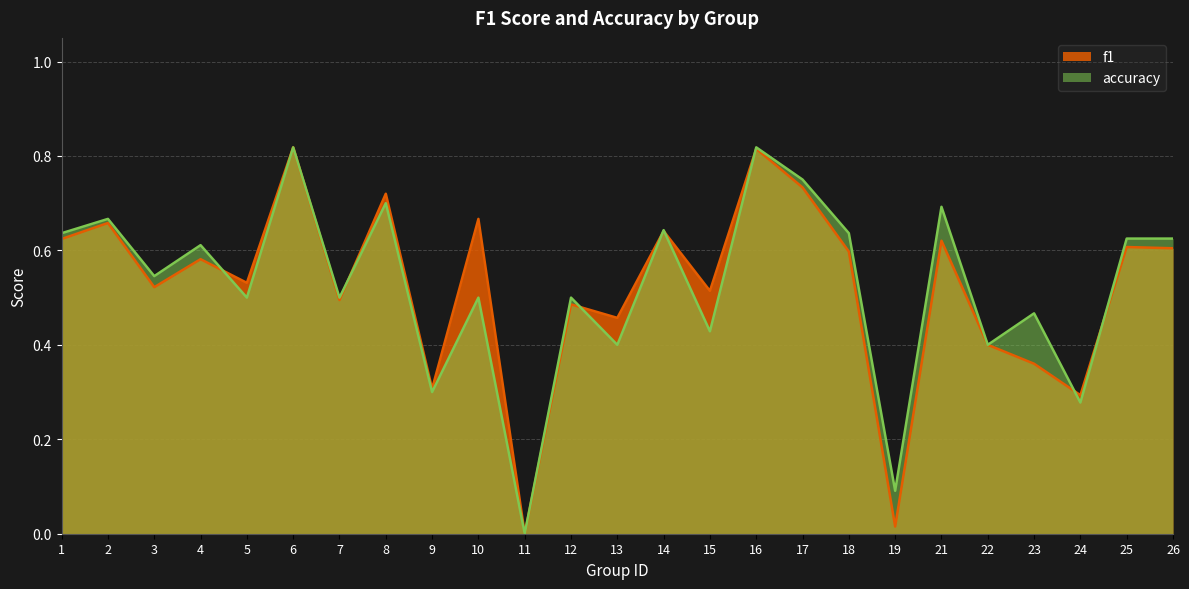

Between 13 and 10, which is larger?

10